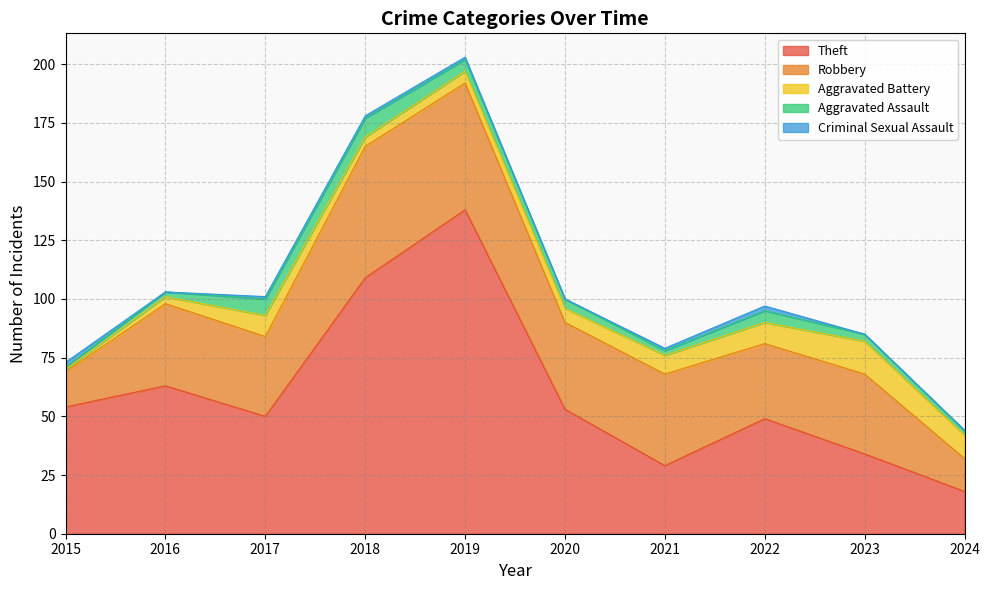

The Aggravated Battery series shows 2 at 2024. True or false?

False